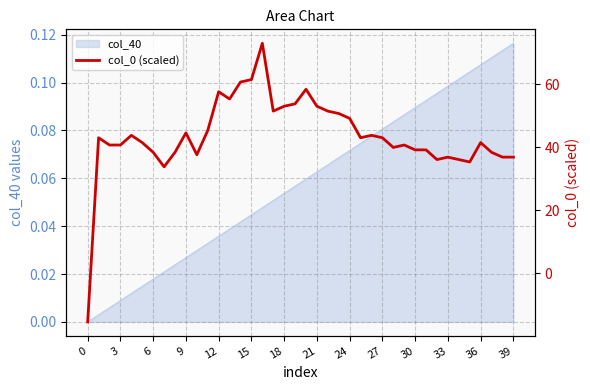

Which category has the highest value in the col_40 series?

39